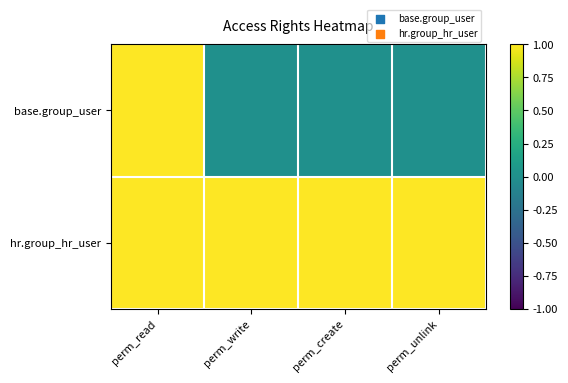

At how many categories does at least one series exceed 0?

4